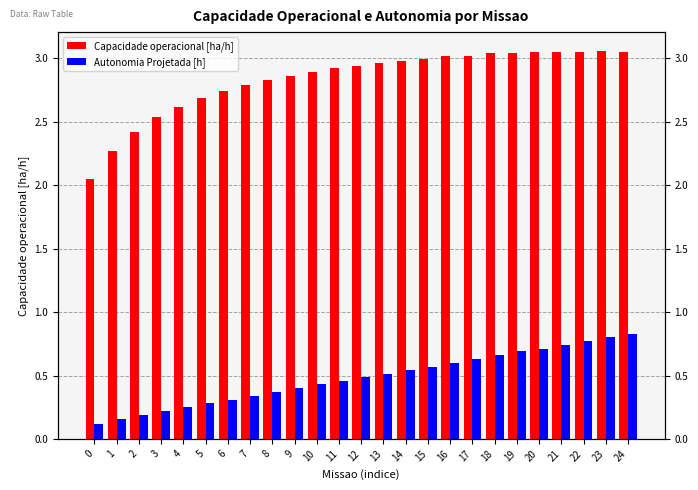

What is the maximum value for Capacidade operacional [ha/h]?

3.1